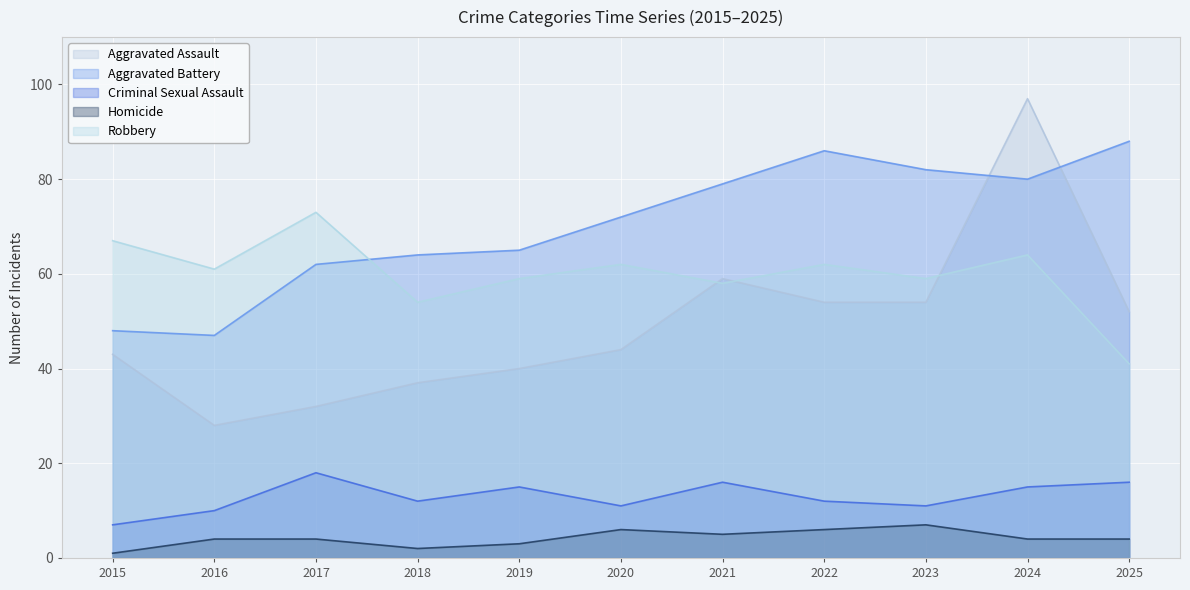

Reading right to left, list all the values displayed in this chart.

Aggravated Assault: 2025=52	2024=97	2023=54	2022=54	2021=59	2020=44	2019=40	2018=37	2017=32	2016=28	2015=43
Aggravated Battery: 2025=88	2024=80	2023=82	2022=86	2021=79	2020=72	2019=65	2018=64	2017=62	2016=47	2015=48
Criminal Sexual Assault: 2025=16	2024=15	2023=11	2022=12	2021=16	2020=11	2019=15	2018=12	2017=18	2016=10	2015=7
Homicide: 2025=4	2024=4	2023=7	2022=6	2021=5	2020=6	2019=3	2018=2	2017=4	2016=4	2015=1
Robbery: 2025=41	2024=64	2023=59	2022=62	2021=58	2020=62	2019=59	2018=54	2017=73	2016=61	2015=67